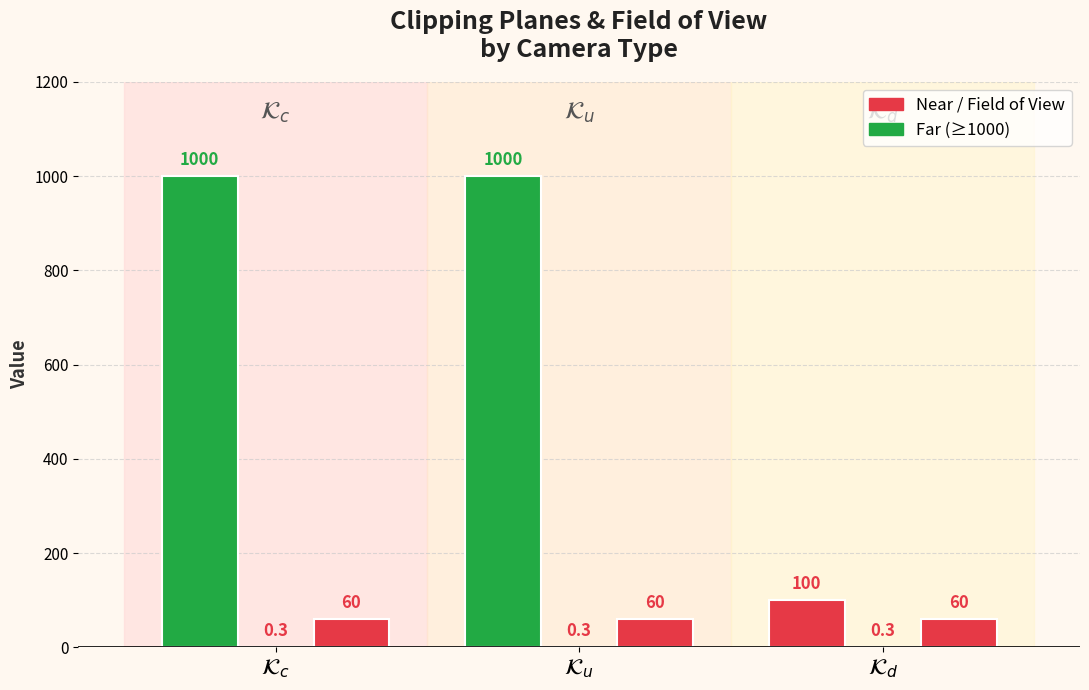

The value of Near at $\mathcal{K}_{c}$ is 0.3. True or false?

True